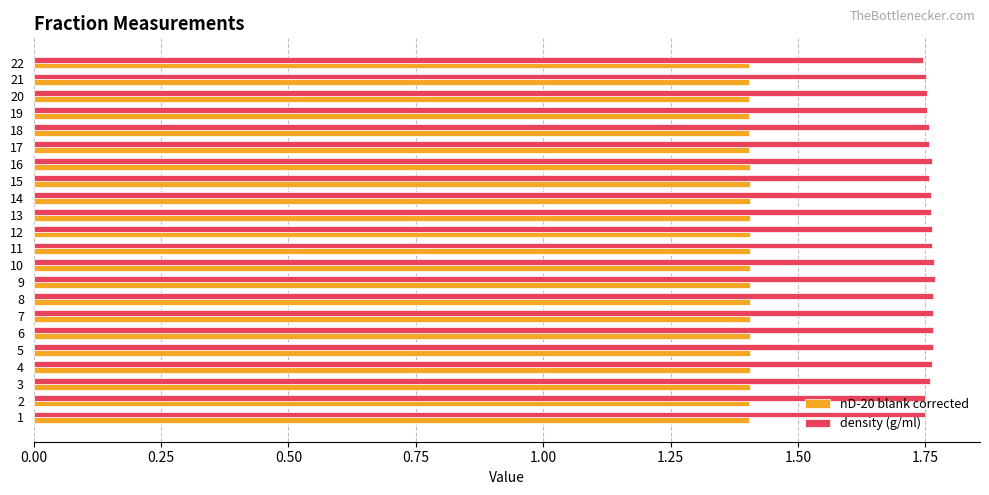

Rank the series by their average value, from lowest to highest.

nD-20 blank corrected, density (g/ml)